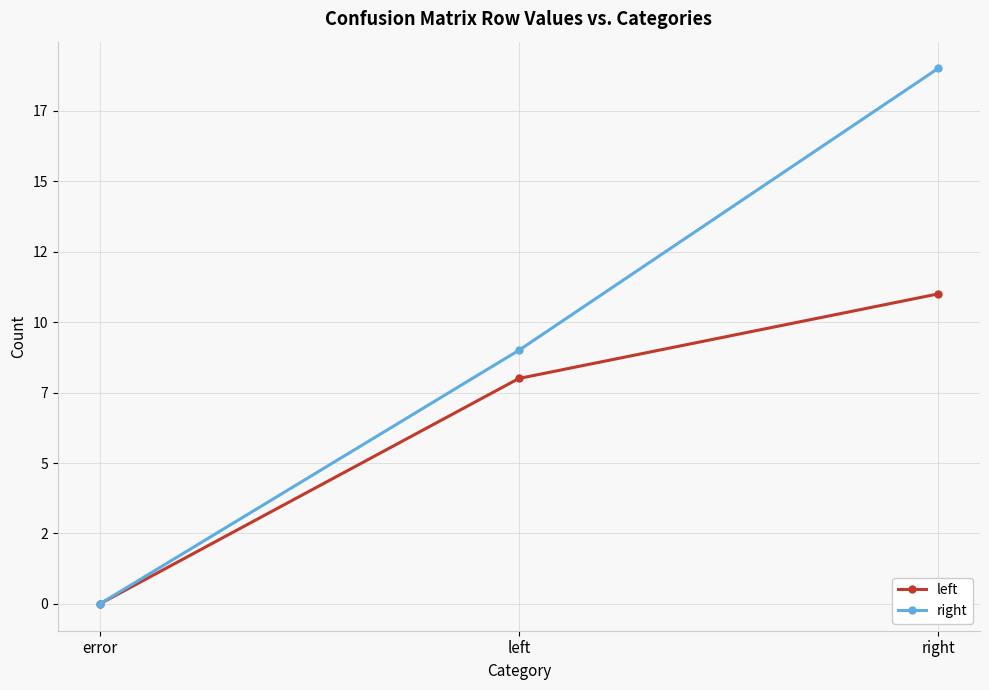

Read the right value at right, to the nearest 5.

20